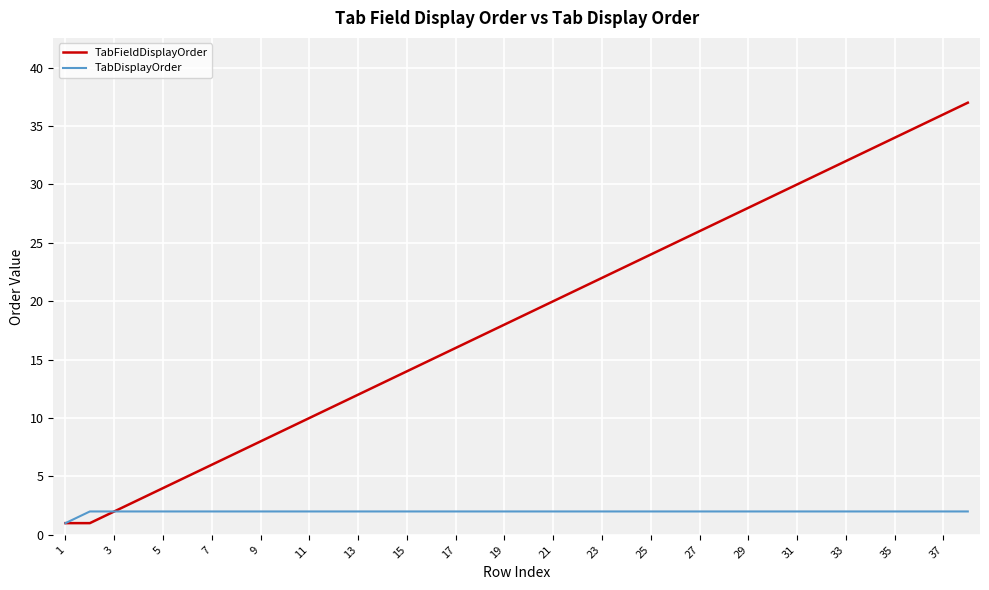

Which series has the largest total across all categories?

TabFieldDisplayOrder